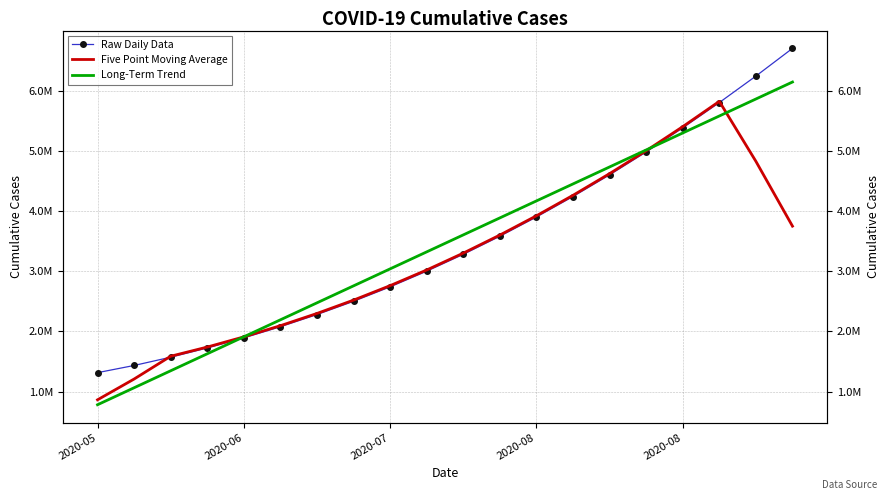

What is the maximum value for Five Point Moving Average?

5820000.0